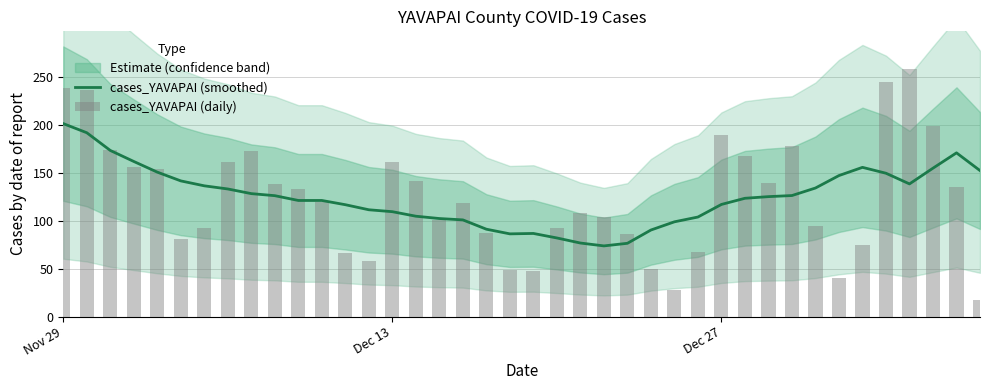

Does the chart contain any negative values?

No